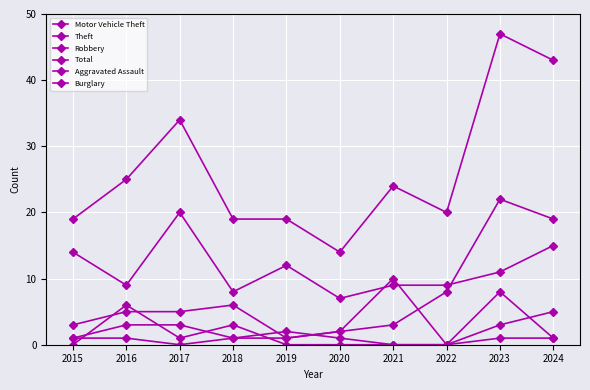

At which category is the sum across all series the highest?

2023